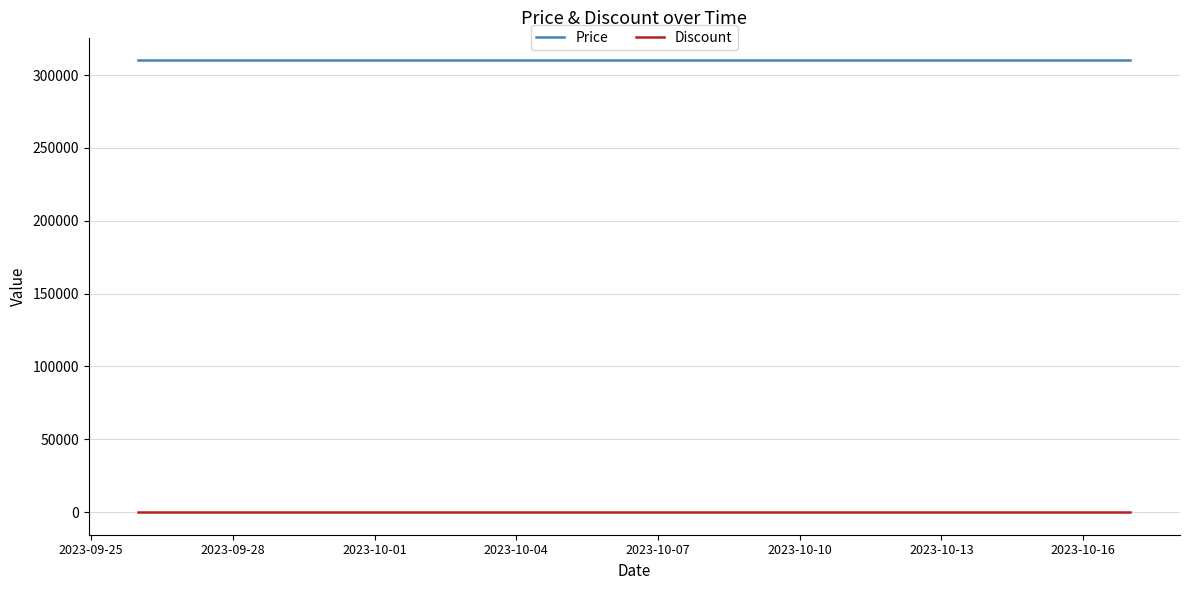

Does the chart display data point markers on the line(s)?

No